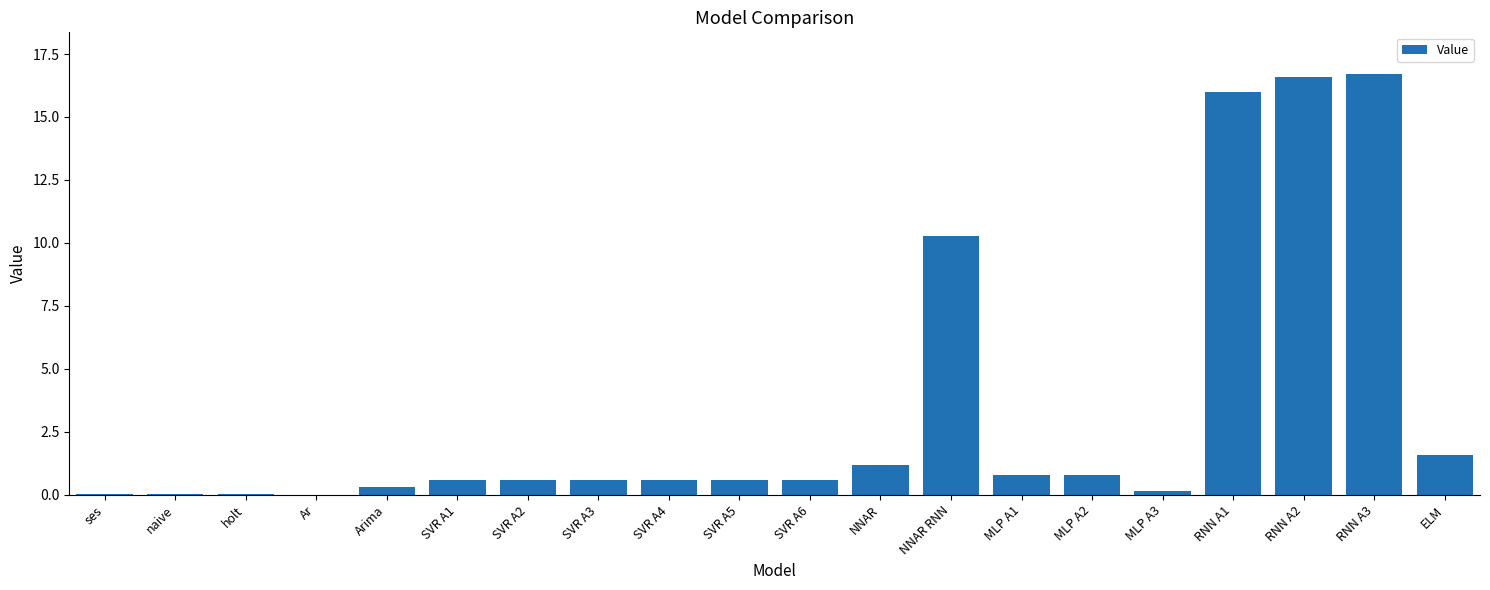

What is the average value?

3.4